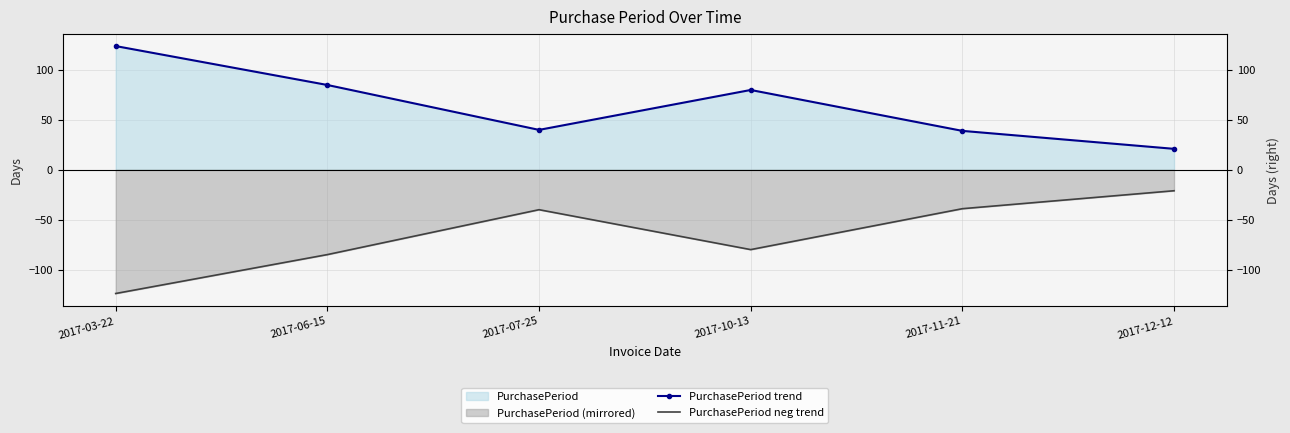

True or false: PurchasePeriod neg trend and PurchasePeriod trend cross at least once.

False